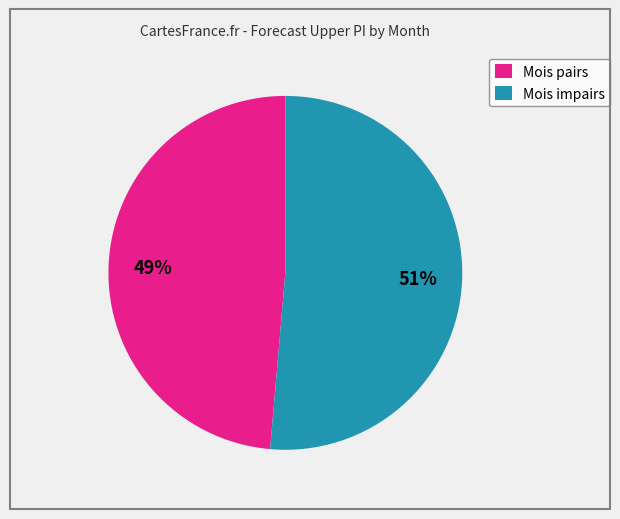

How many segments does this pie chart have?

2